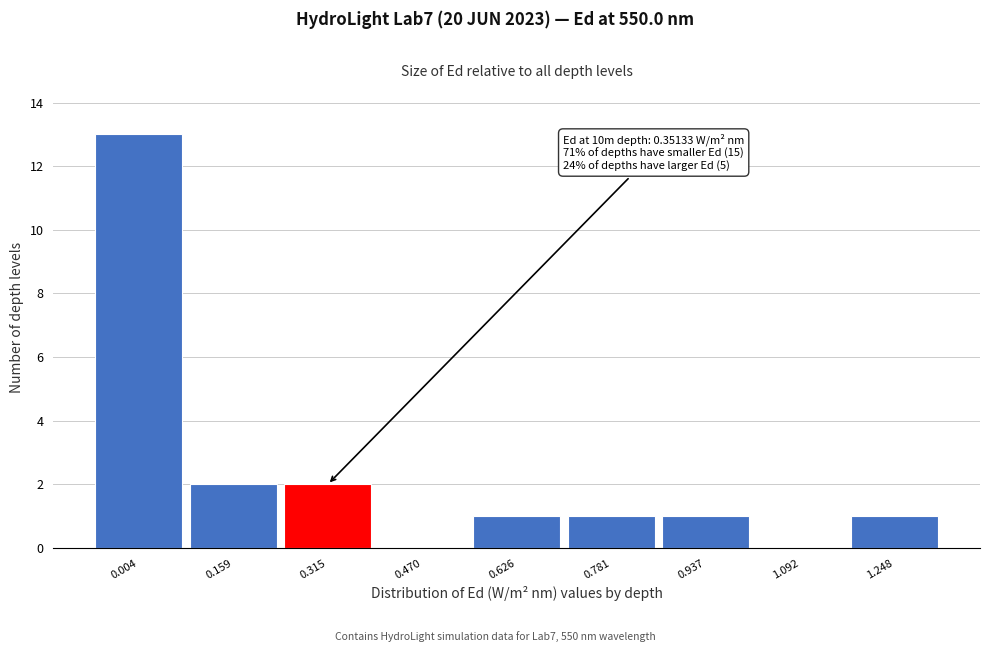

Reading right to left, what are all the values shown in this chart?

1.248=1	1.092=0	0.937=1	0.781=1	0.626=1	0.470=0	0.315=2	0.159=2	0.004=13